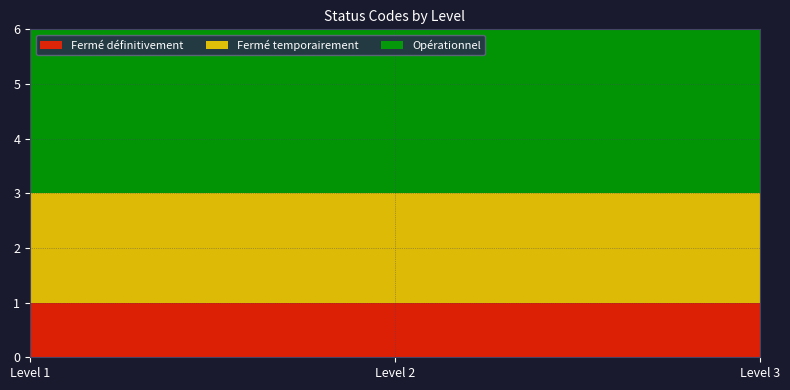

Reading left to right, list all the values displayed in this chart.

Fermé définitivement: 1	1	1
Fermé temporairement: 2	2	2
Opérationnel: 3	3	3